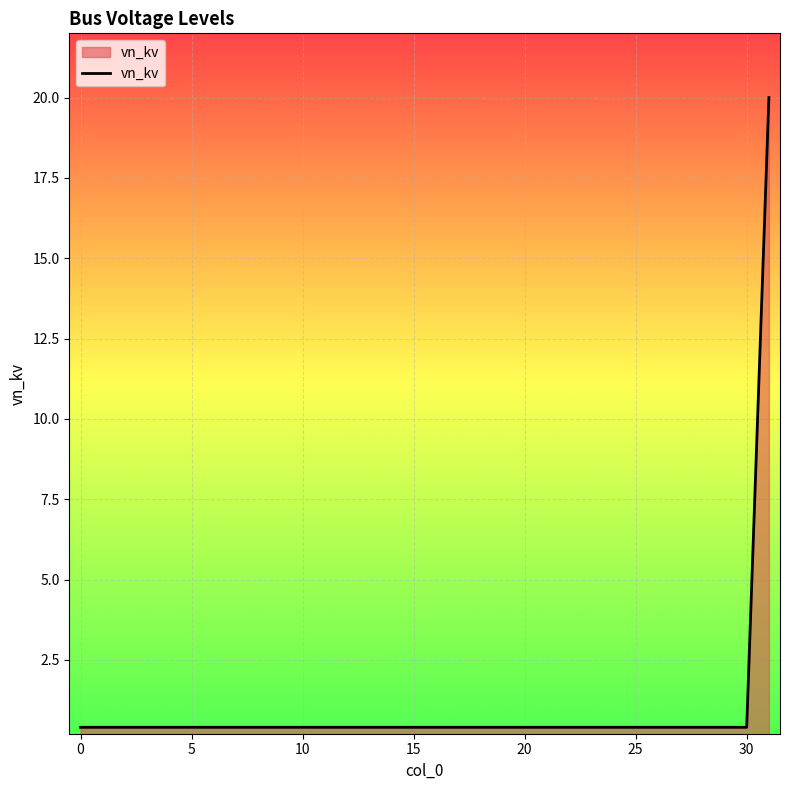

What is the minimum value shown in the chart?

0.4